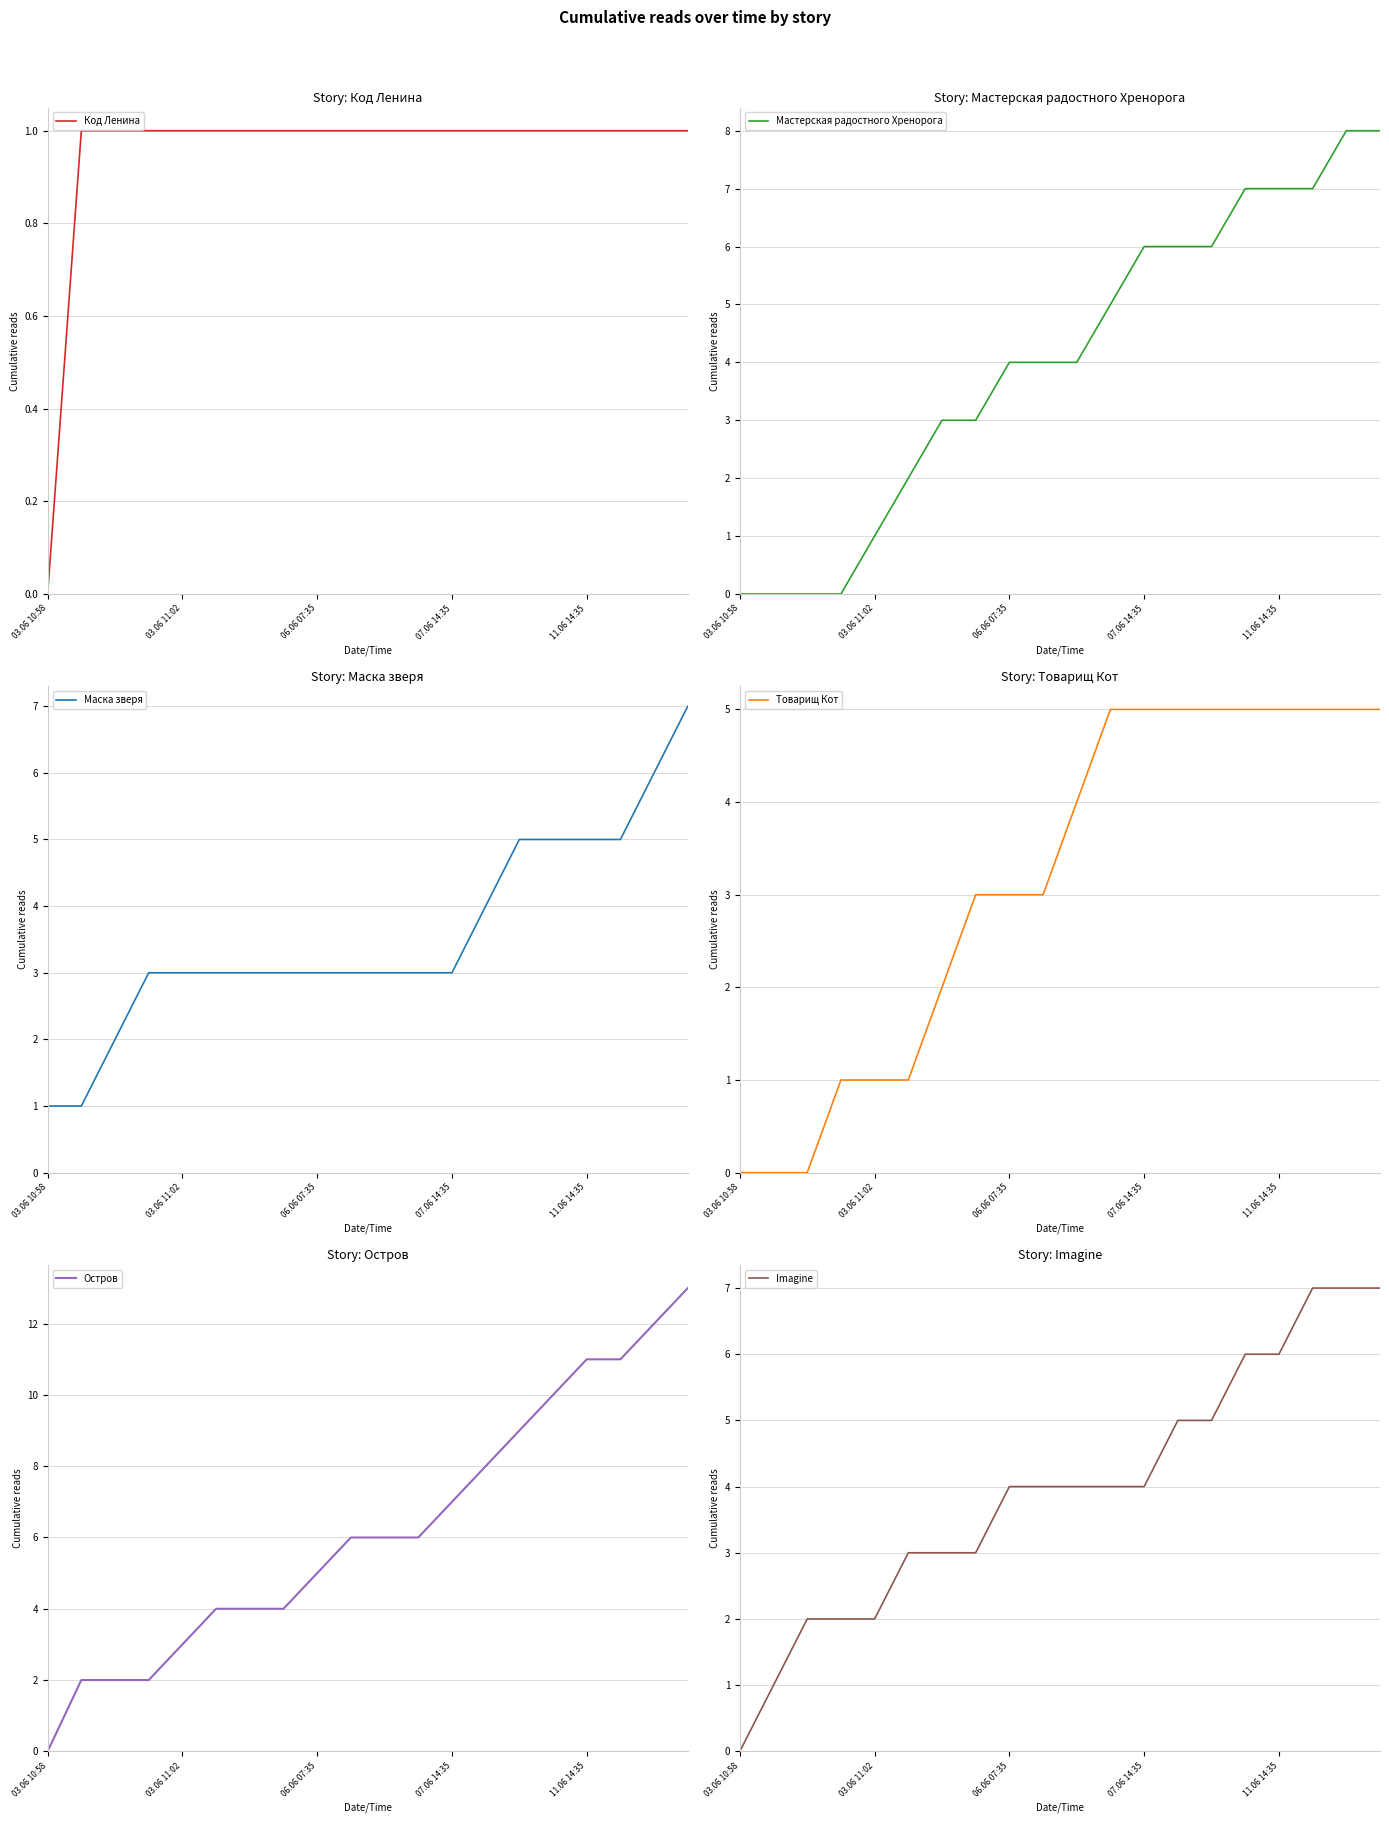

How many values in the Мастерская радостного Хренорога series are below 4?

8